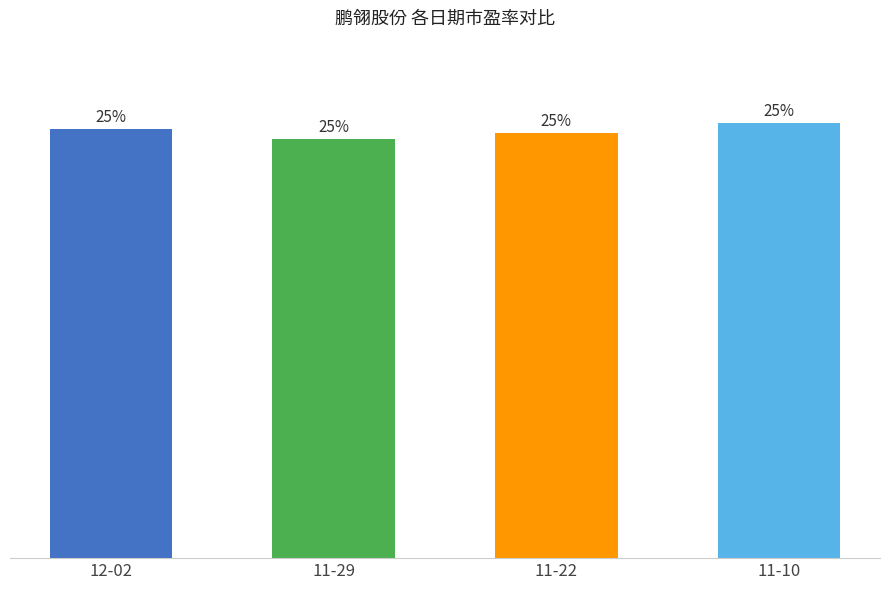

The value at 12-02 is 45.6. True or false?

True